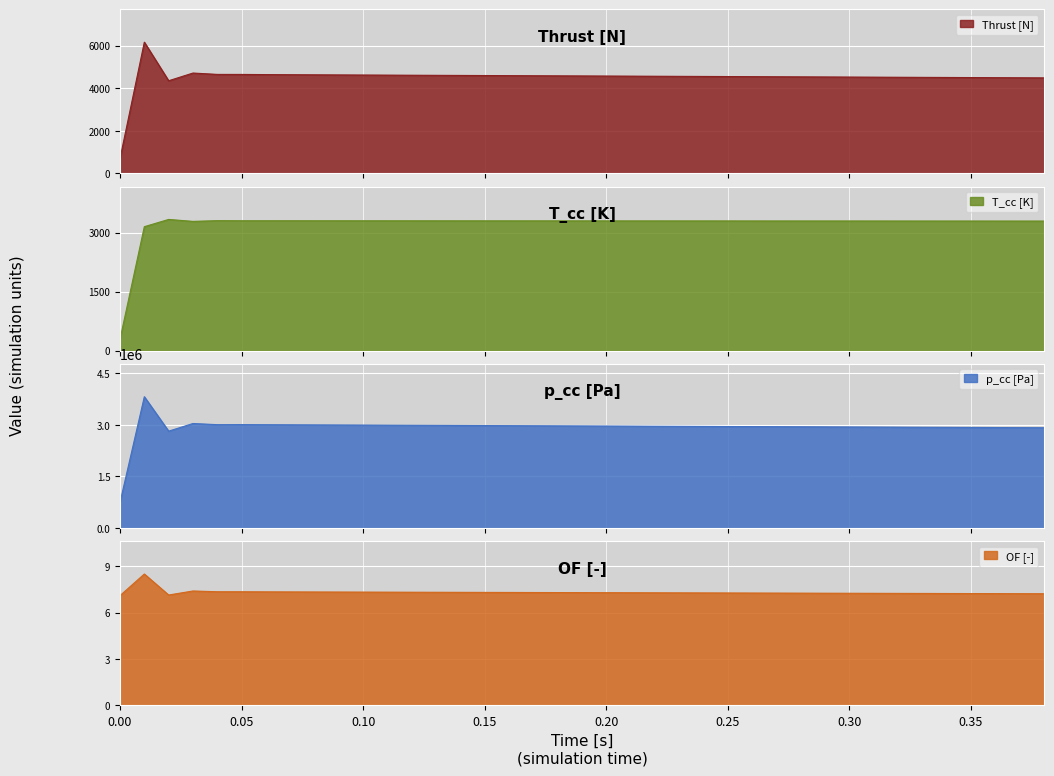

What is the lowest value of the Thrust [N] series?

700.0